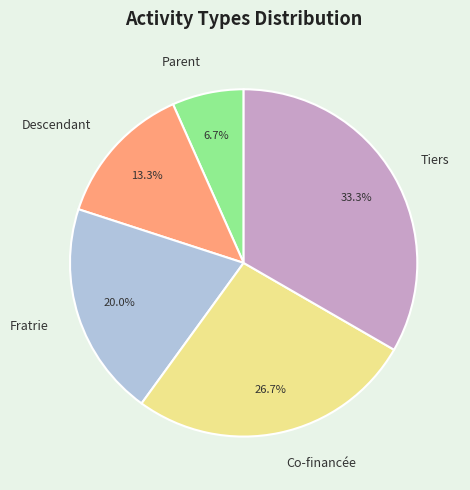

Does any single category account for the majority?

No